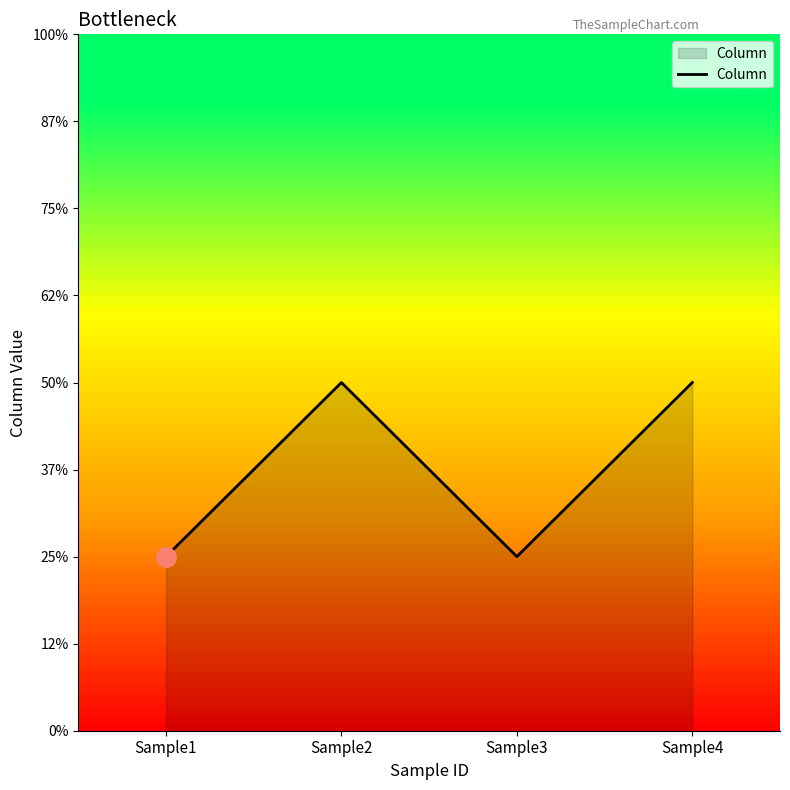

Is this an area chart (filled region under the line)?

Yes